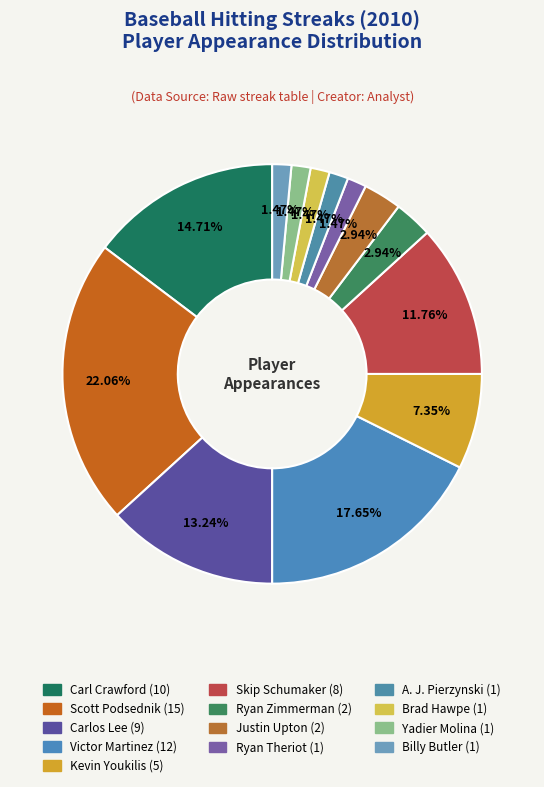

What is the change in value from Carlos Lee to Yadier Molina?

-8